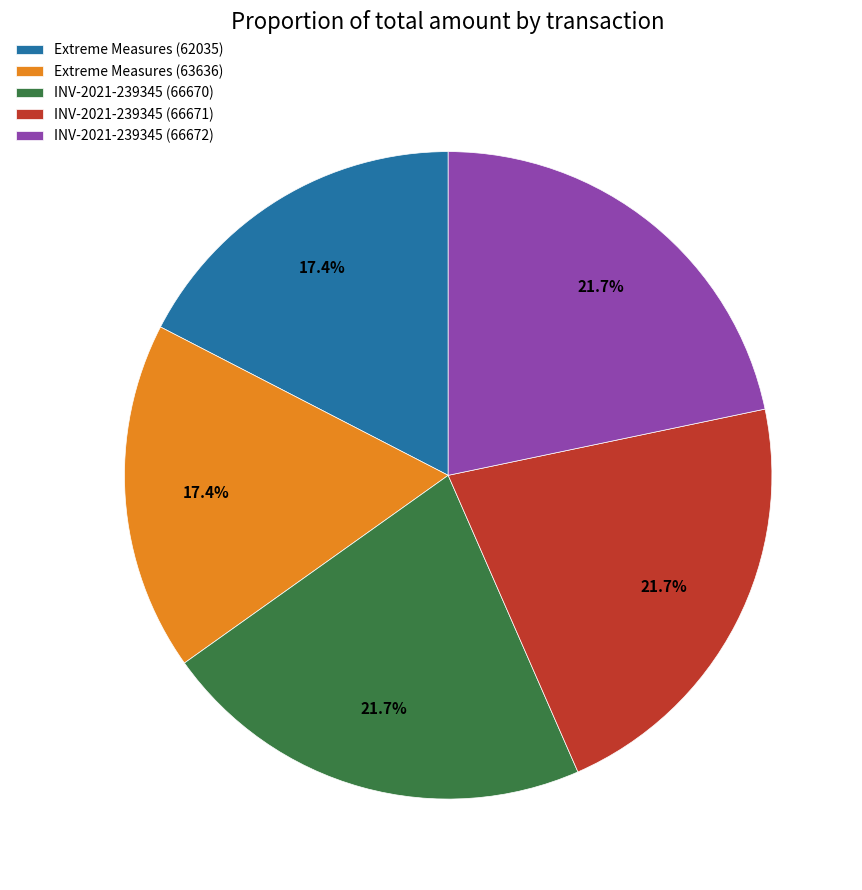

What is the ratio of the value at INV-2021-239345 (66670) to the value at INV-2021-239345 (66672)?

1.0